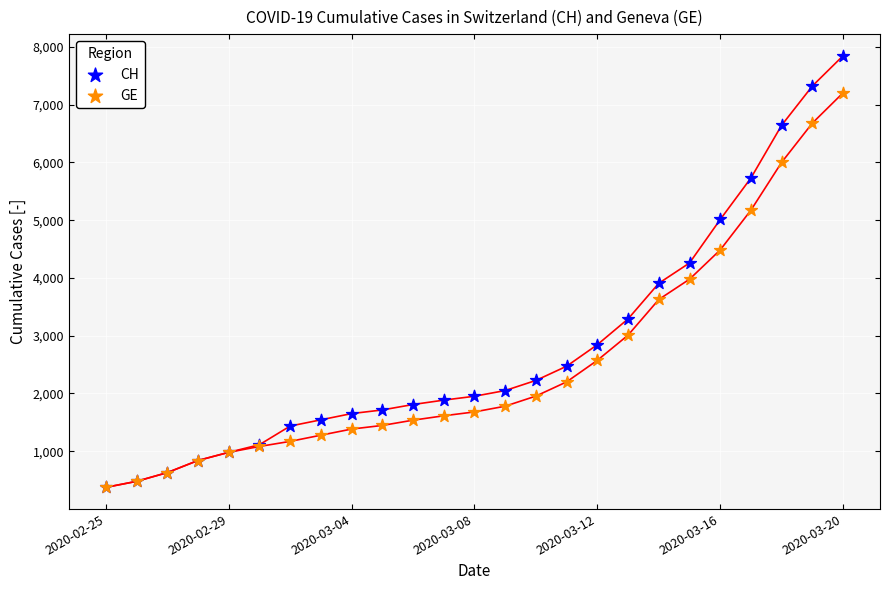

Which series reaches the minimum Y coordinate?

CH